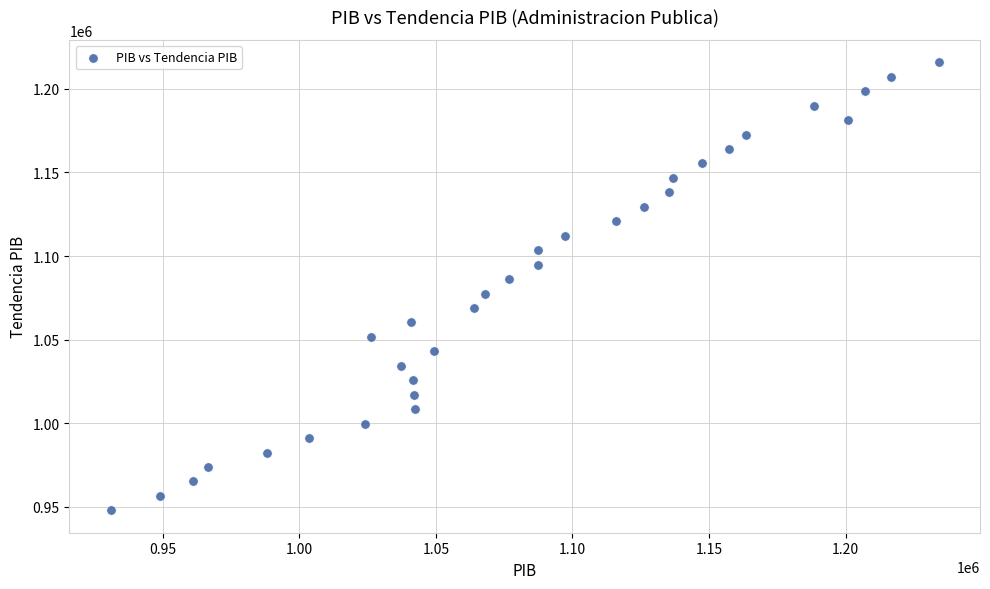

What is the range of Y values (max minus min)?

267853